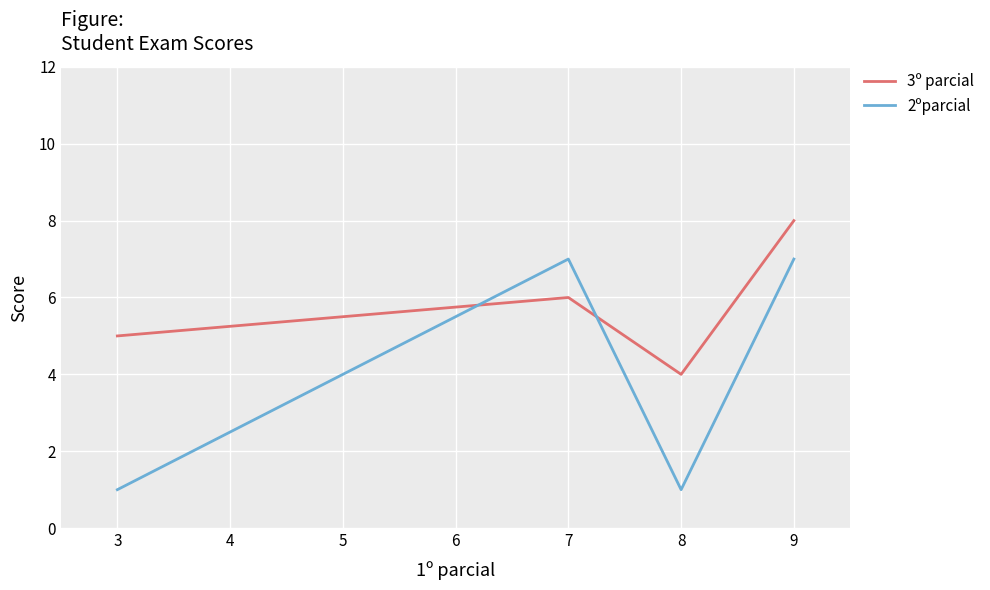

Between 3 and 9, which series saw the biggest shift?

2ºparcial